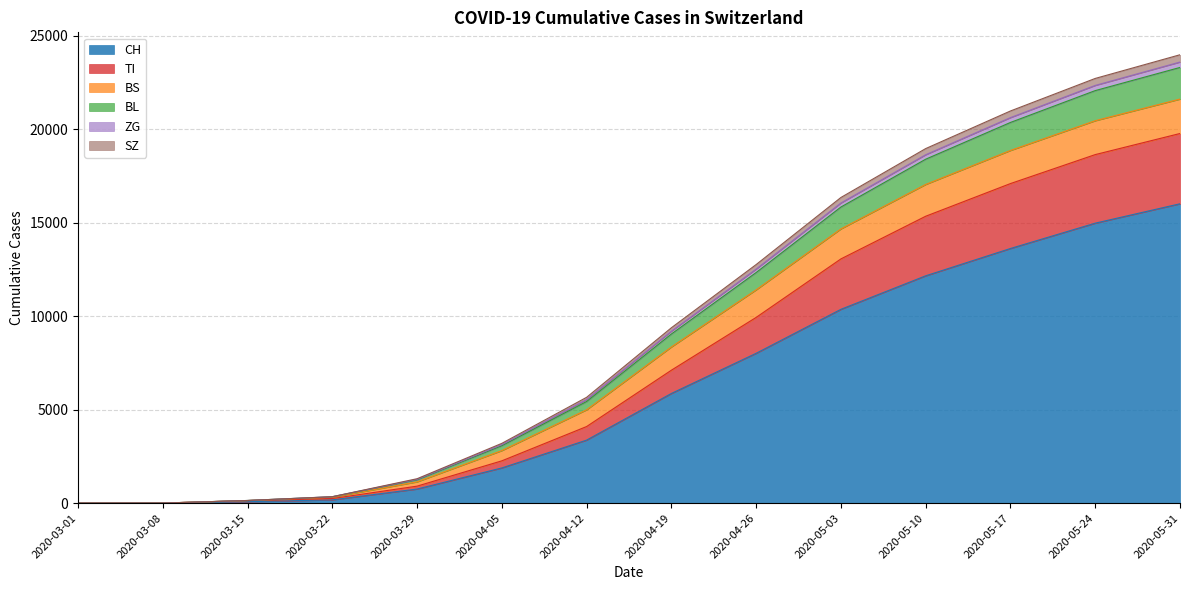

What is the label of the 8th point from the left?

2020-04-19